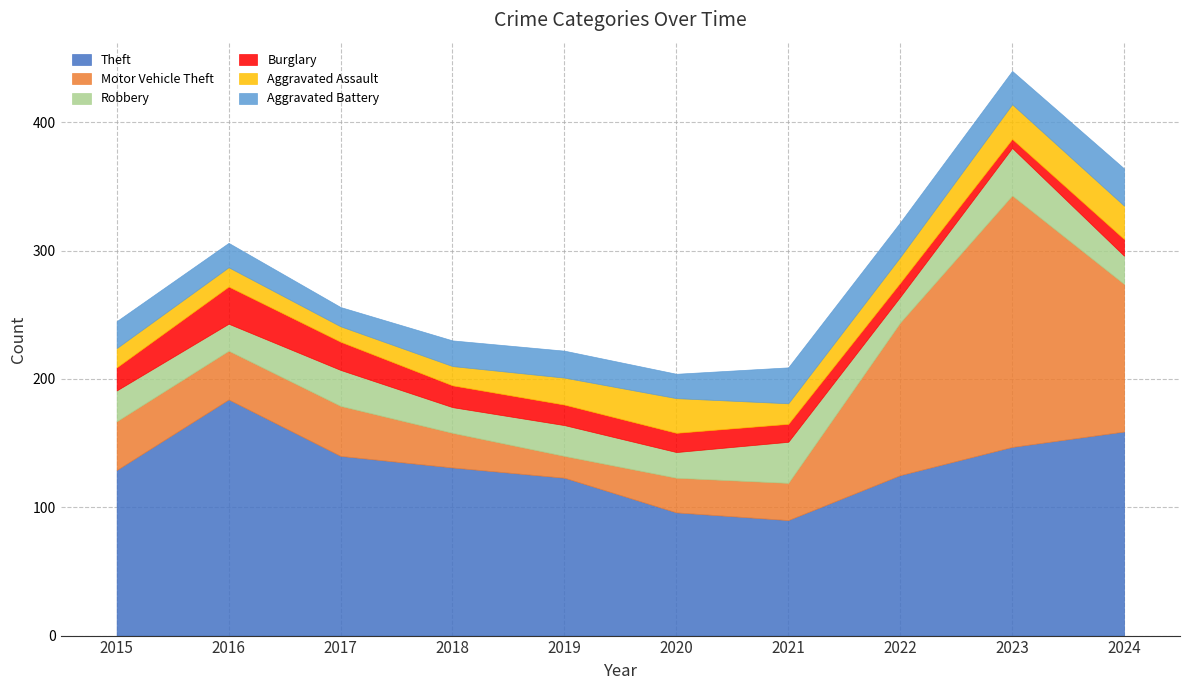

At how many categories does at least one series exceed 76?

10